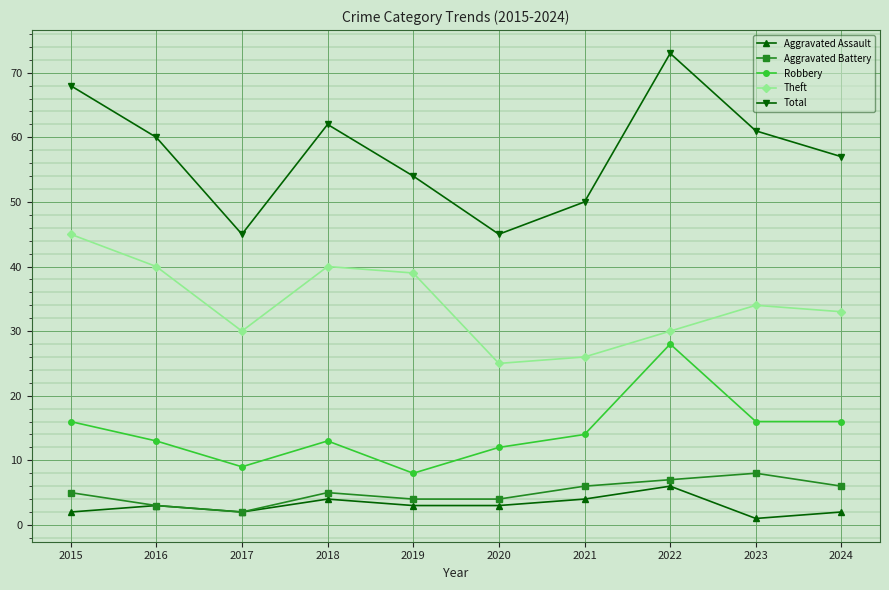

The value of Theft at 2020 is 25. True or false?

True